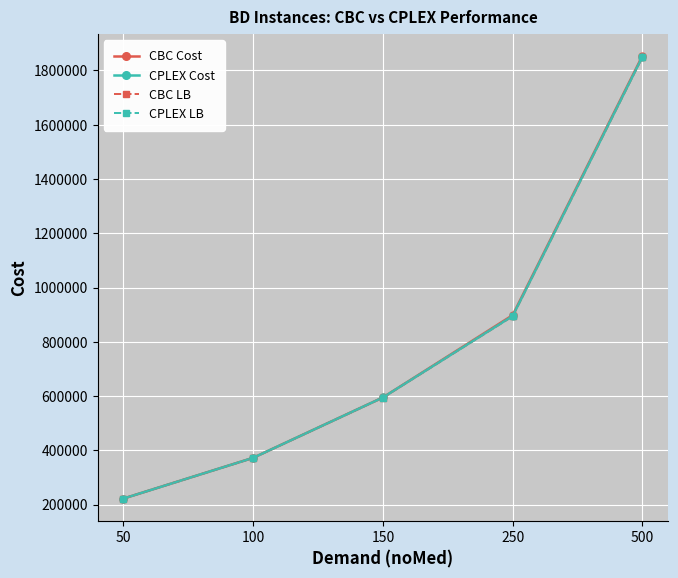

Read the CBC LB value at 150.

594720